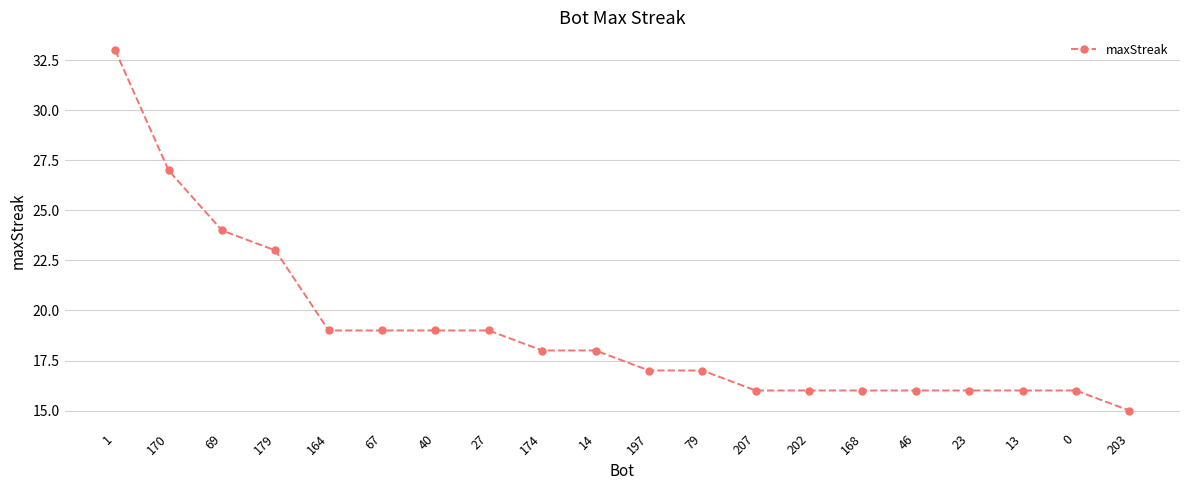

Does the chart display data point markers on the line(s)?

Yes